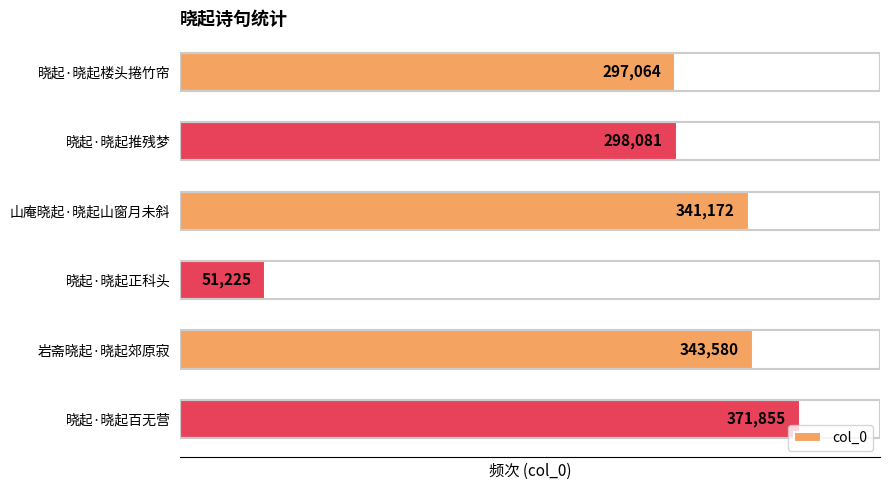

List the labels in order of value, smallest first.

晓起·晓起正科头, 晓起·晓起楼头捲竹帘, 晓起·晓起推残梦, 山庵晓起·晓起山窗月未斜, 岩斋晓起·晓起郊原寂, 晓起·晓起百无营